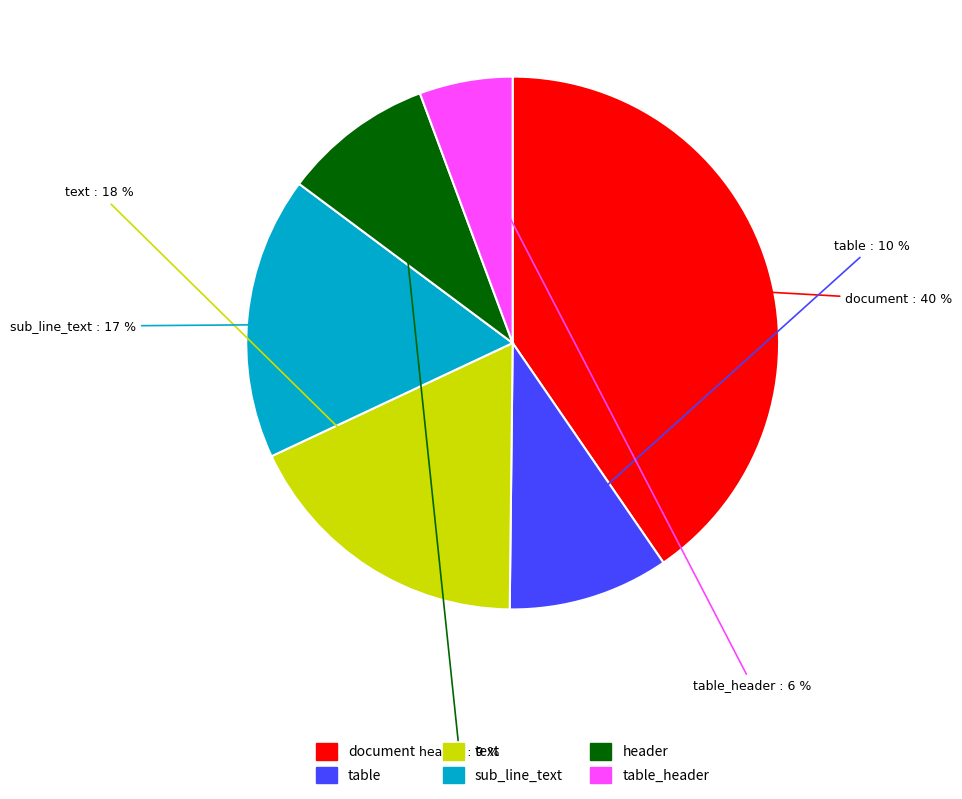

How many slices are in this pie chart?

6